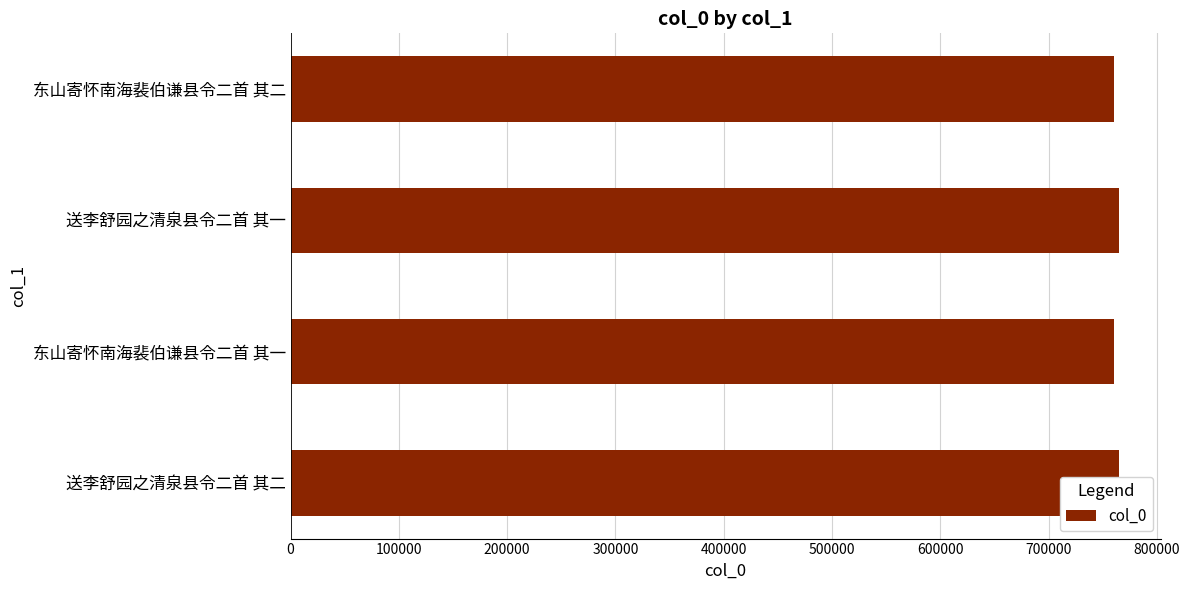

Reading left to right, what are all the values shown in this chart?

765236	759961	765235	759962